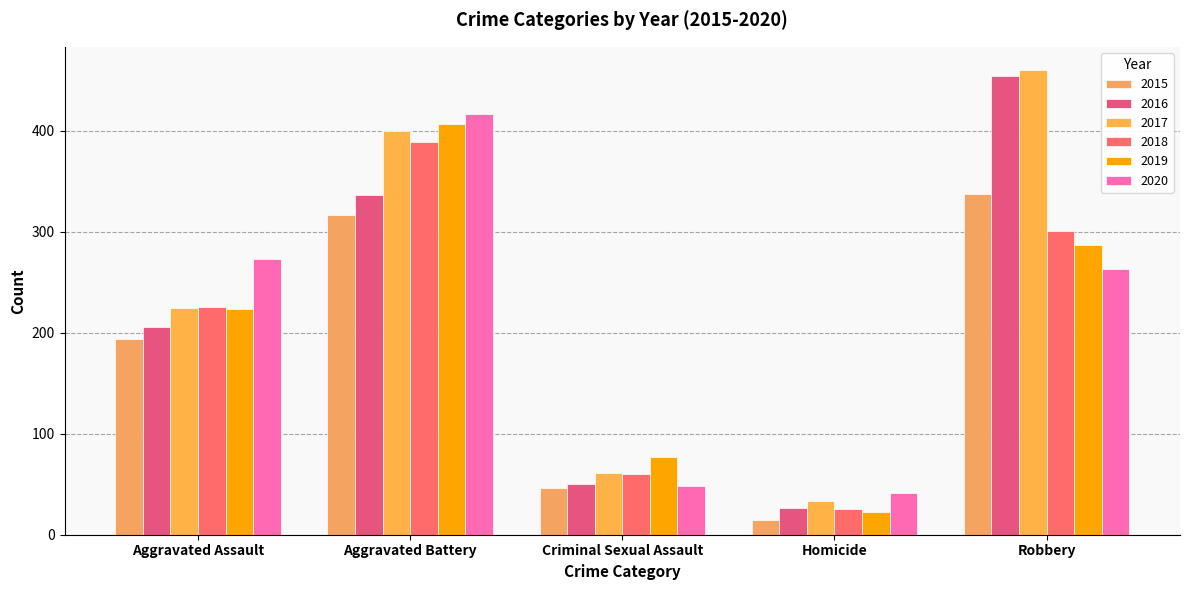

What are all the series names shown in the legend?

2015, 2016, 2017, 2018, 2019, 2020